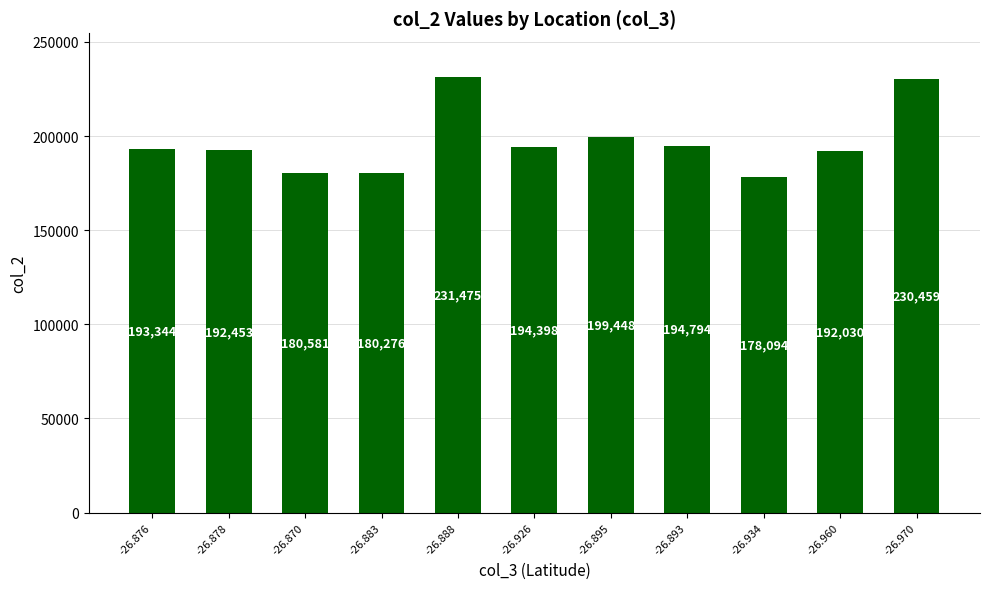

What is the label of the 7th bar from the right?

-26.888